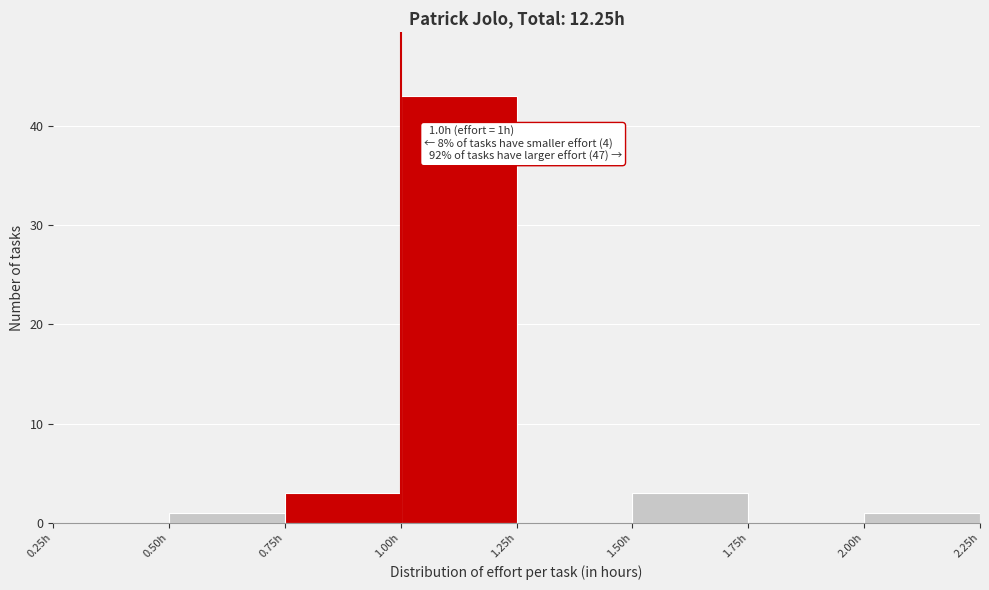

Which range on the x-axis has the tallest bar?

1.00 to 1.25